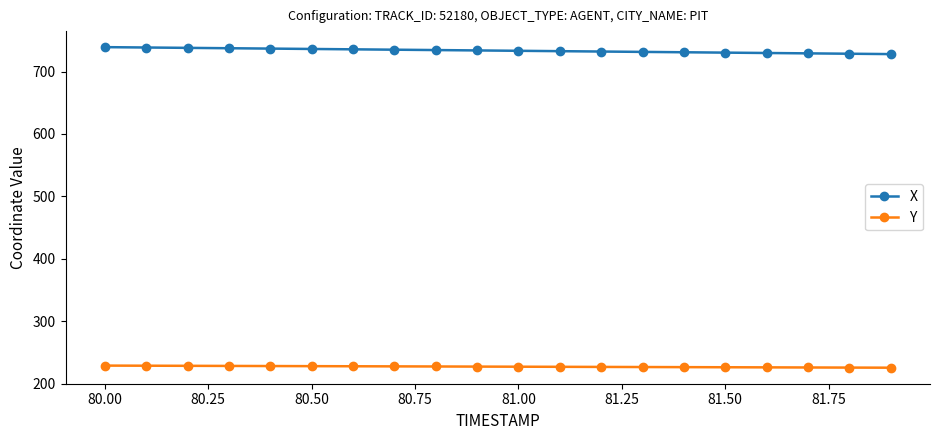

Which series has the widest spread of values?

X